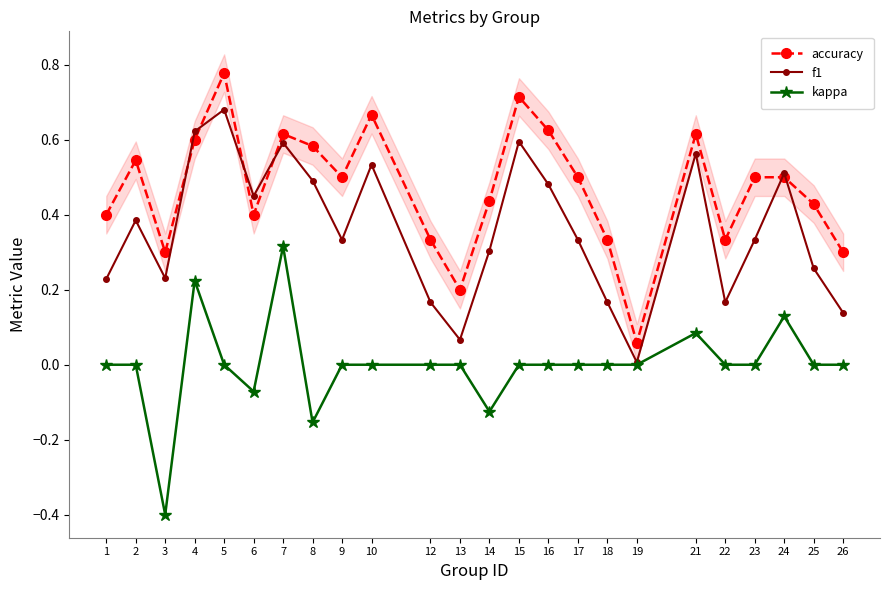

True or false: accuracy has a value of 0.6 at 21.

True